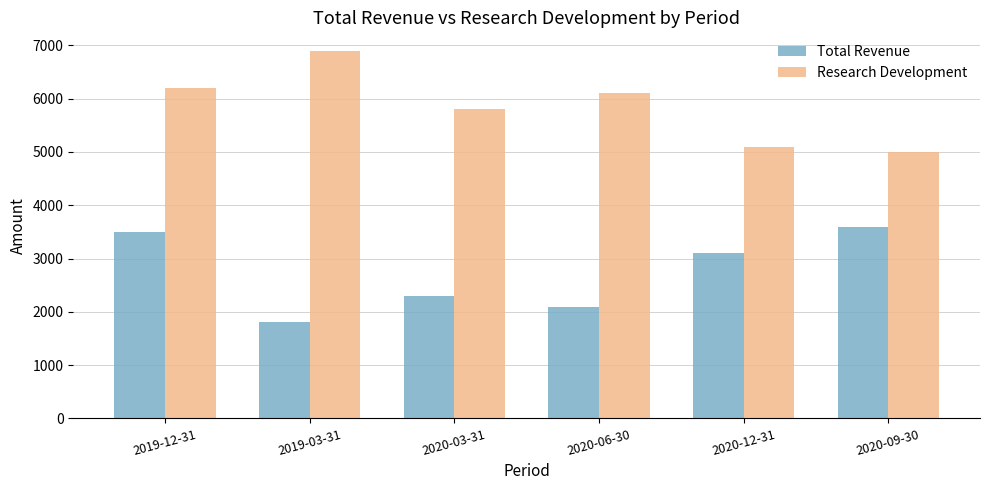

How many bars are there in total?

12